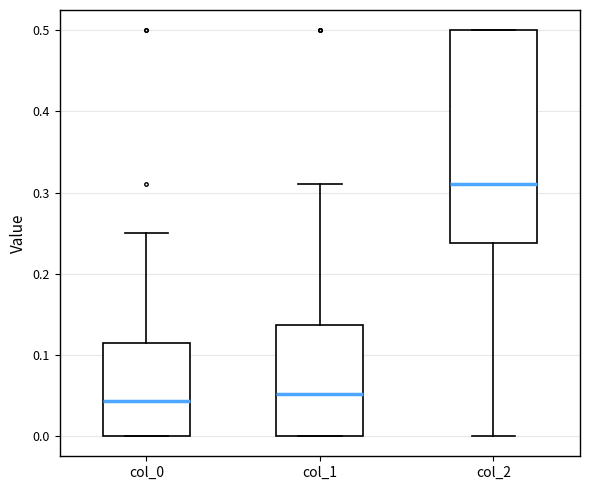

Comparing the boxes themselves (not the whiskers), which one is the tallest?

col_2